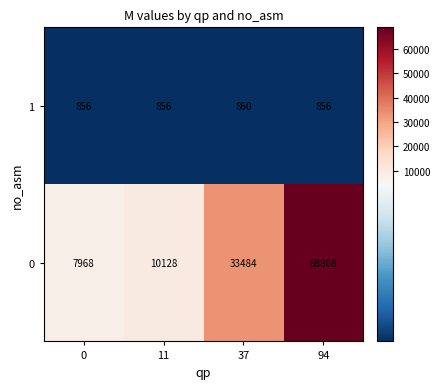

Rank the series by their maximum value, from lowest to highest.

row_1, row_0